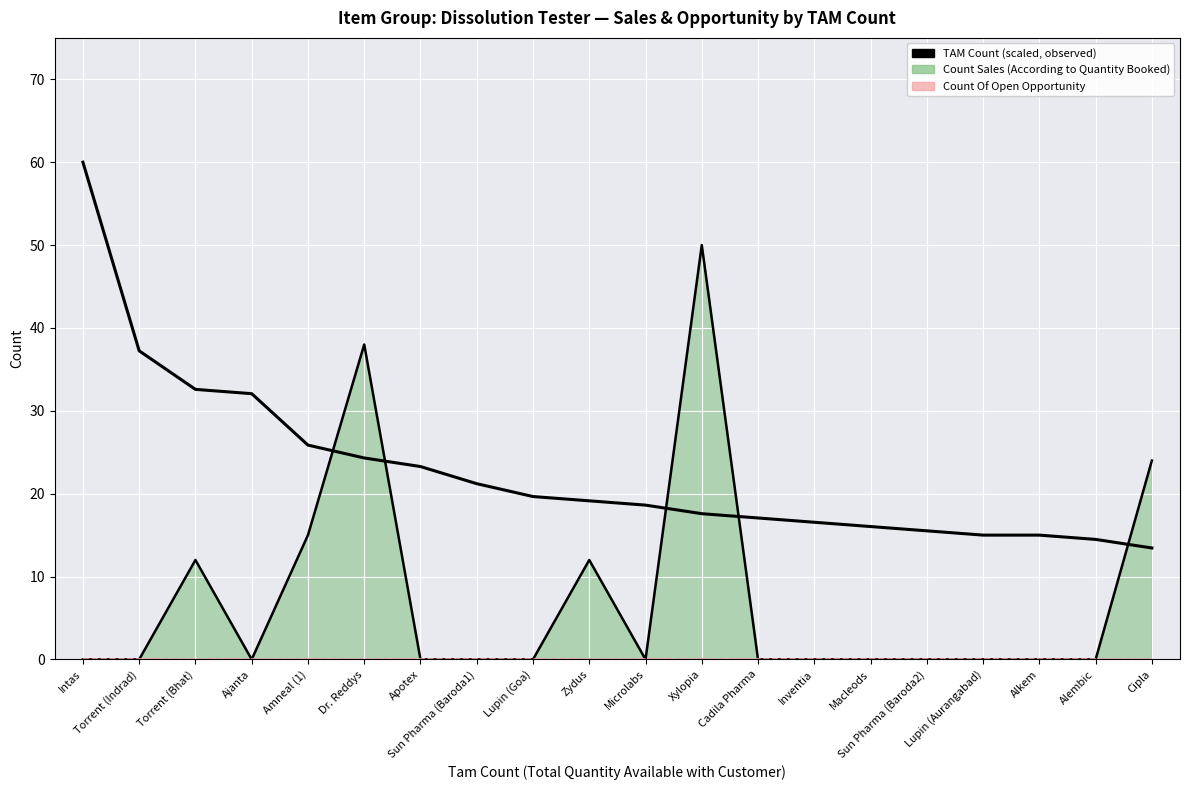

Which series ends up on top after the final intersection of Count Sales (line) and Observed TAM Count (scaled)?

Count Sales (line)